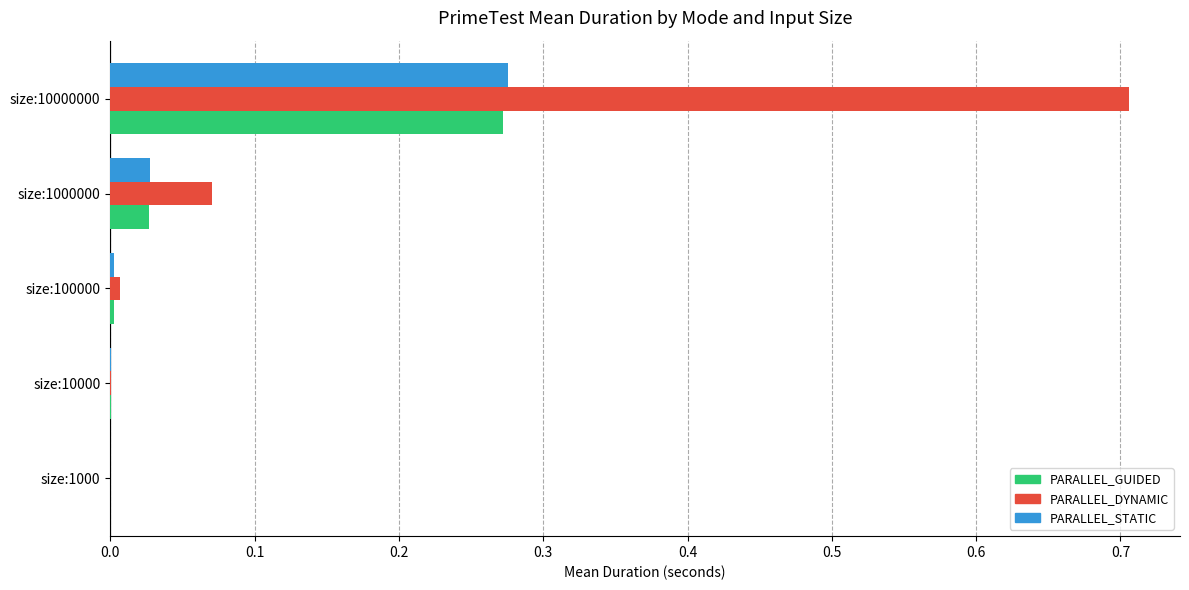

Which series has the largest total across all categories?

PARALLEL_DYNAMIC